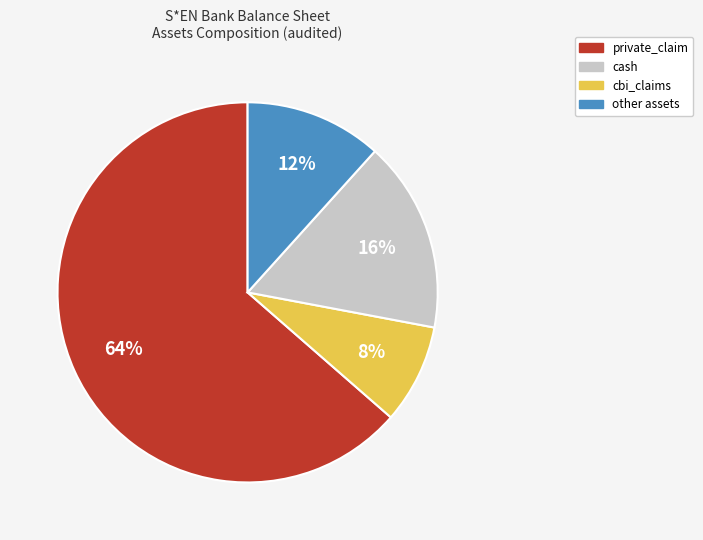

Is there any slice that represents more than half of the pie?

Yes